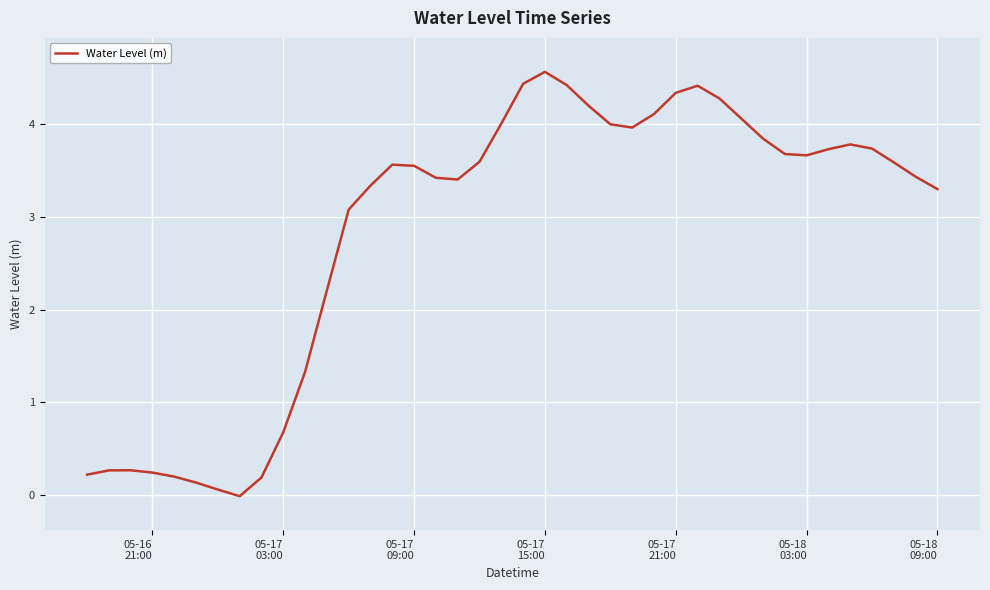

What is the maximum value shown in the chart?

4.6